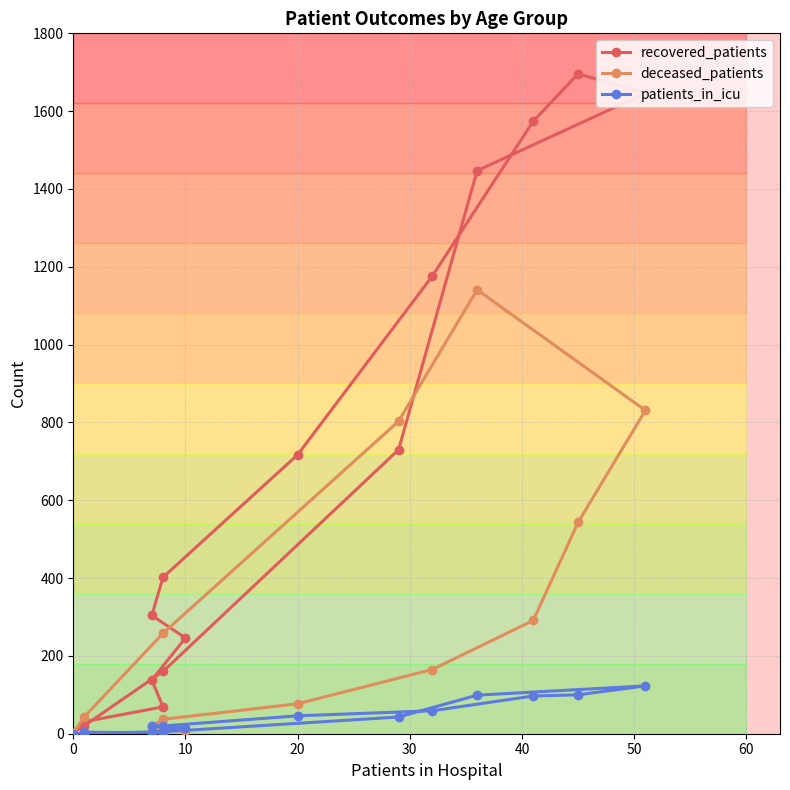

Reading left to right, what are all the values shown in this chart?

recovered_patients: 31	69	138	246	304	402	717	1176	1574	1696	1646	1447	730	160	21	3
deceased_patients: 3	0	9	7	19	37	77	165	291	543	831	1141	803	258	44	2
patients_in_icu: 4	2	3	14	20	20	46	59	97	100	123	99	43	5	1	0